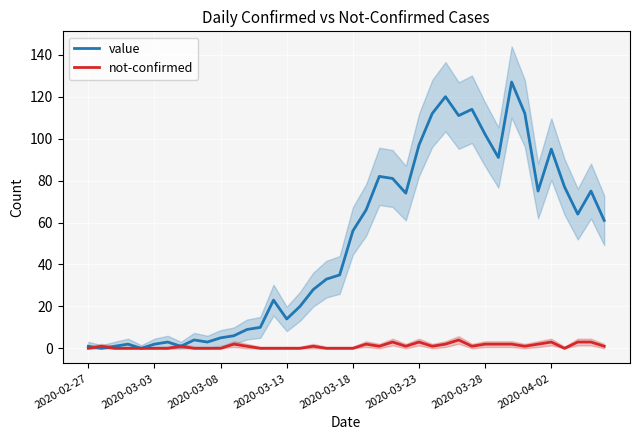

Where is value nearest to the value 63?

37